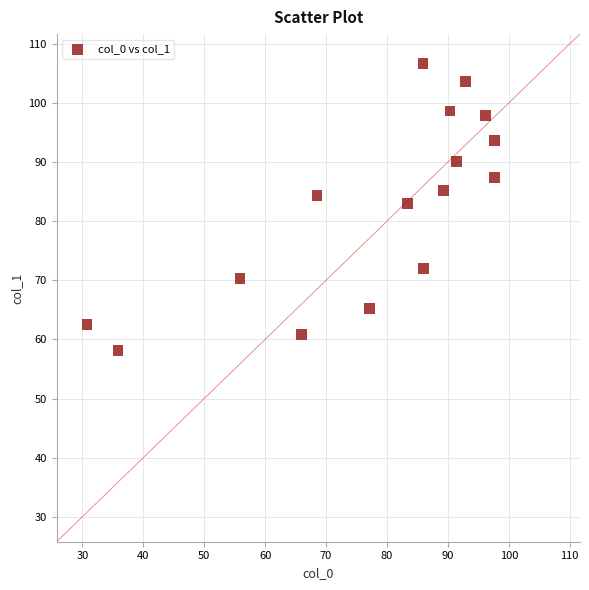

What Y value in the scatter plot is closest to 82?

83.0